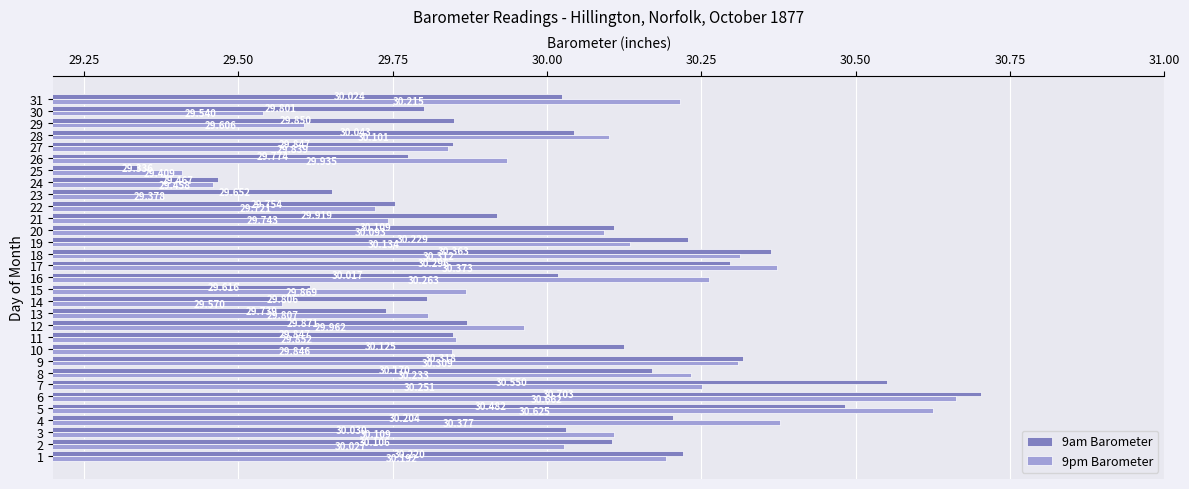

Is the value of 9am Barometer at 1 greater than the value of 9pm Barometer at 12?

Yes